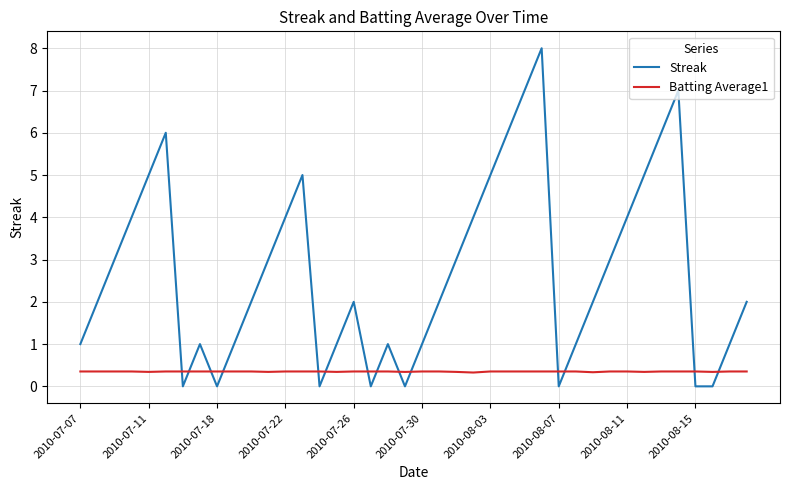

List the series in order of their peak value, highest first.

Streak, Batting Average1